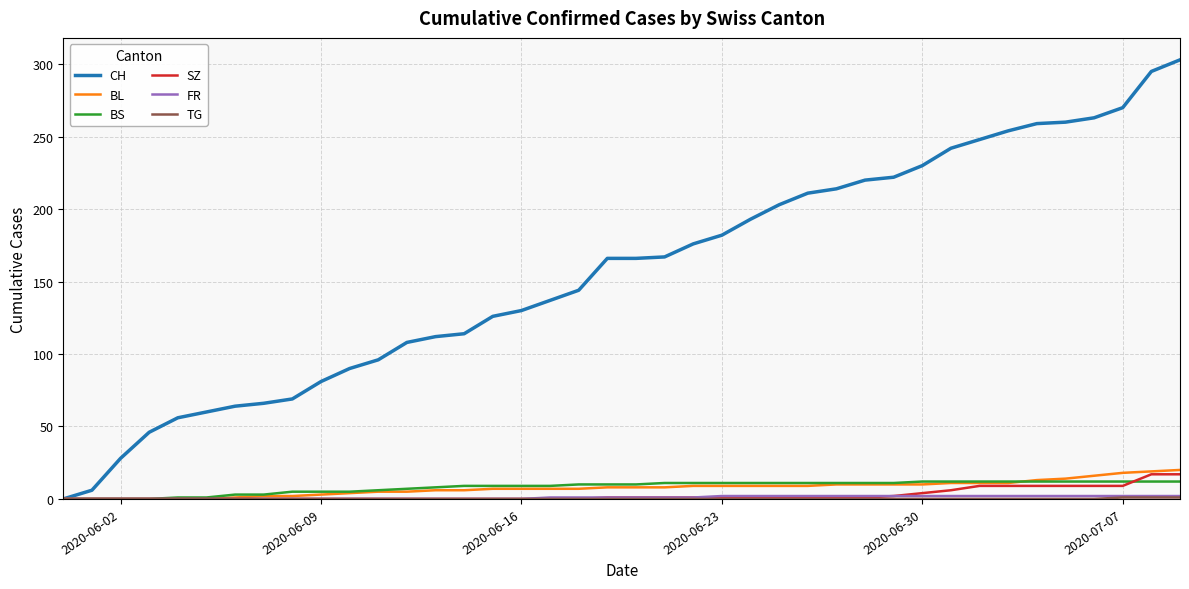

What is the maximum value shown in the chart?

303